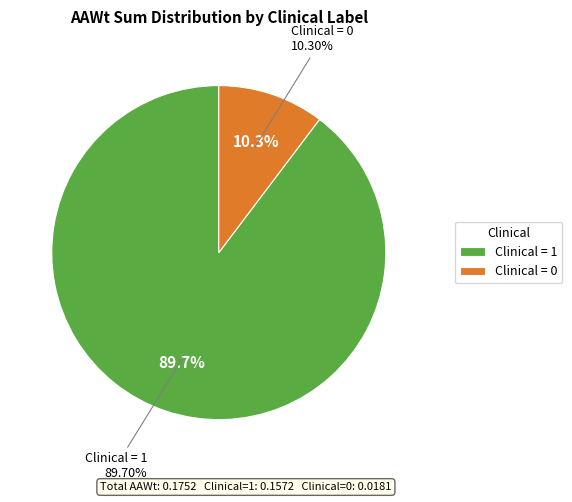

What is the smallest slice in the pie chart?

Clinical=0